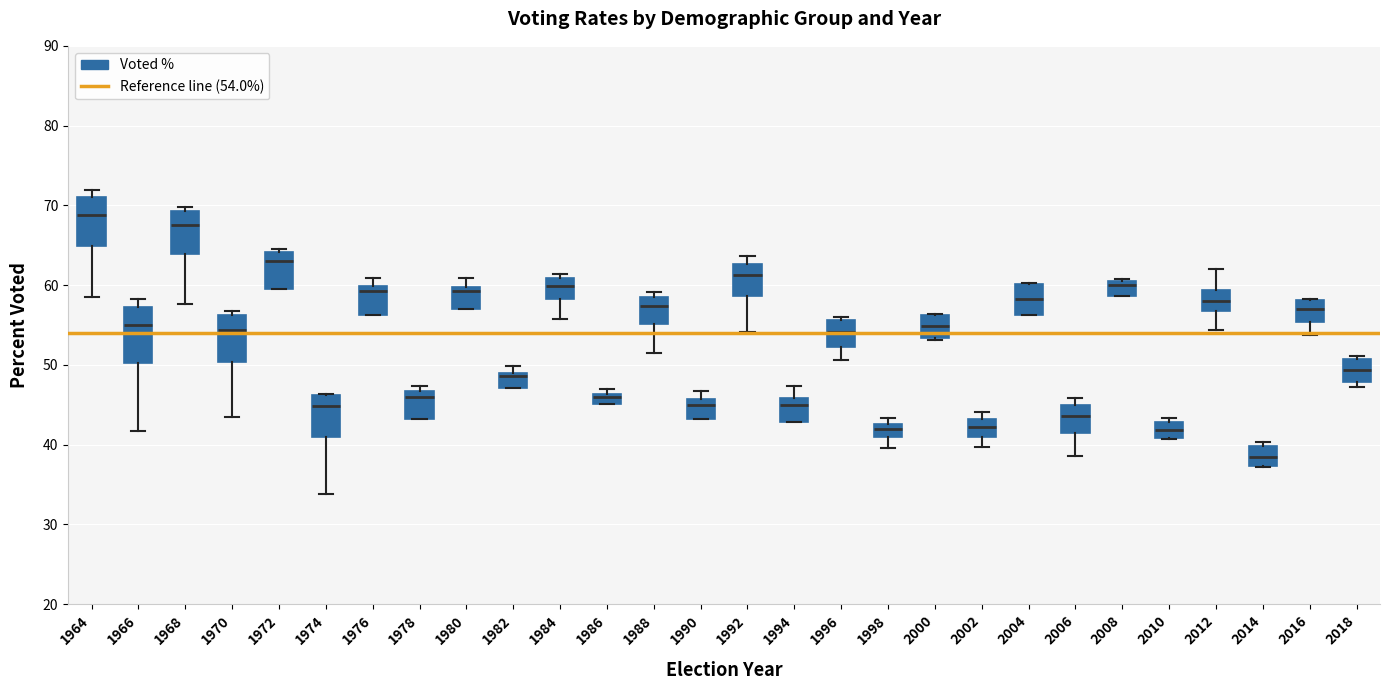

Where is the lower edge of the box at x = 2010 on the y-axis? The values are not printed on the chart, so give them approximately, as read against the axis.

41